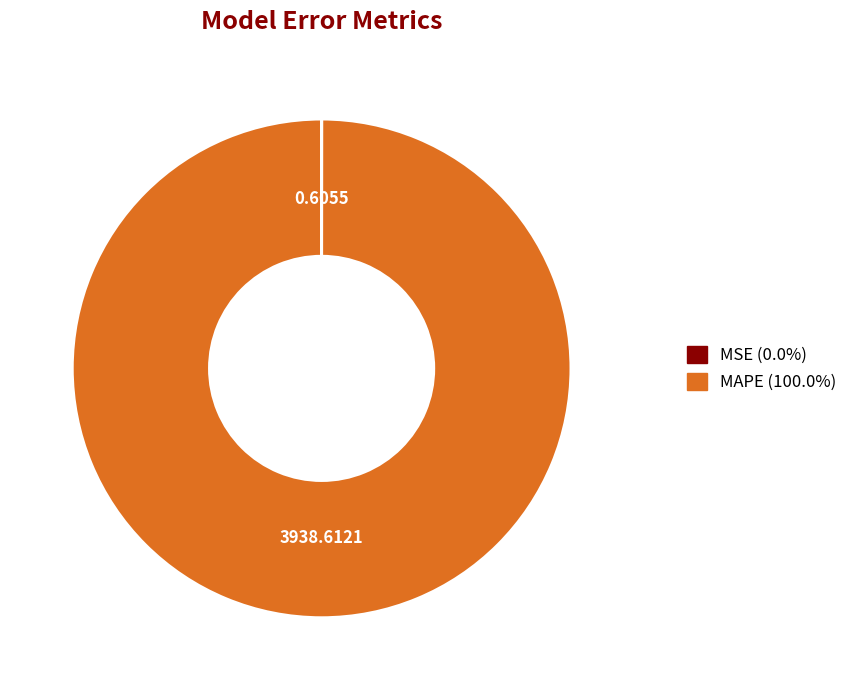

Does any single category account for the majority?

Yes